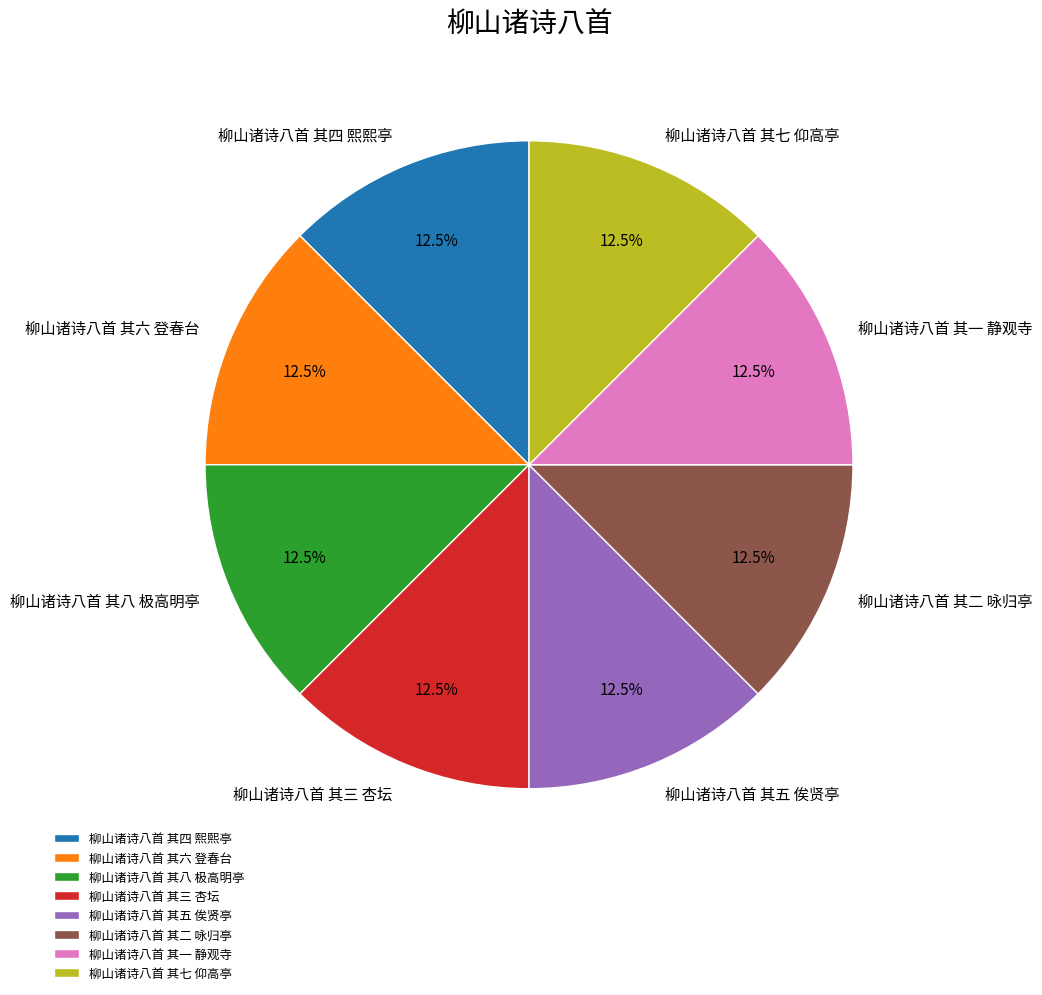

Combined, what portion of the pie is 柳山诸诗八首 其四 熙熙亭 and 柳山诸诗八首 其五 俟贤亭?

25.0%